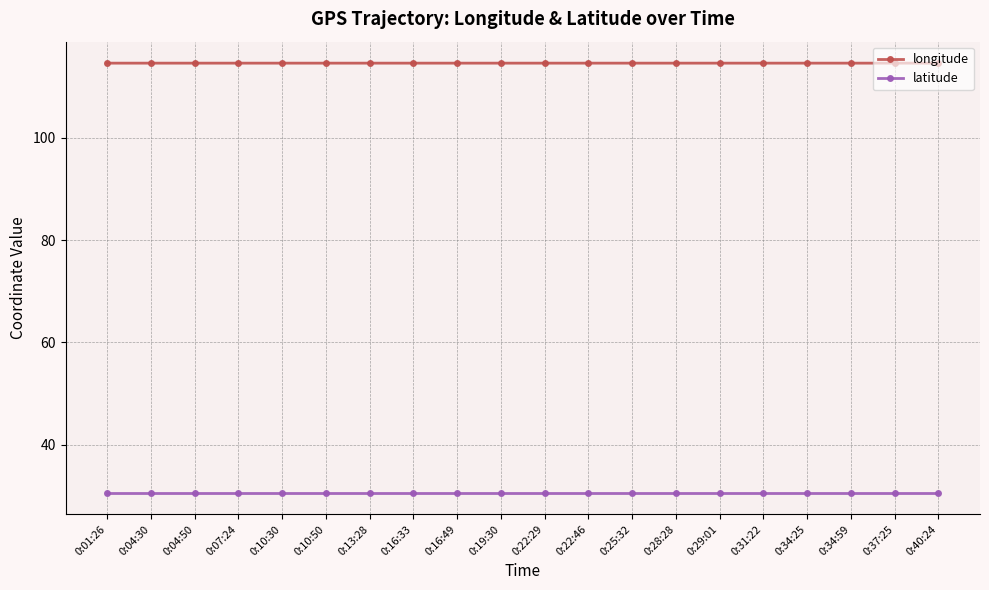

Rank the series at 0:22:29 from lowest to highest value.

latitude, longitude